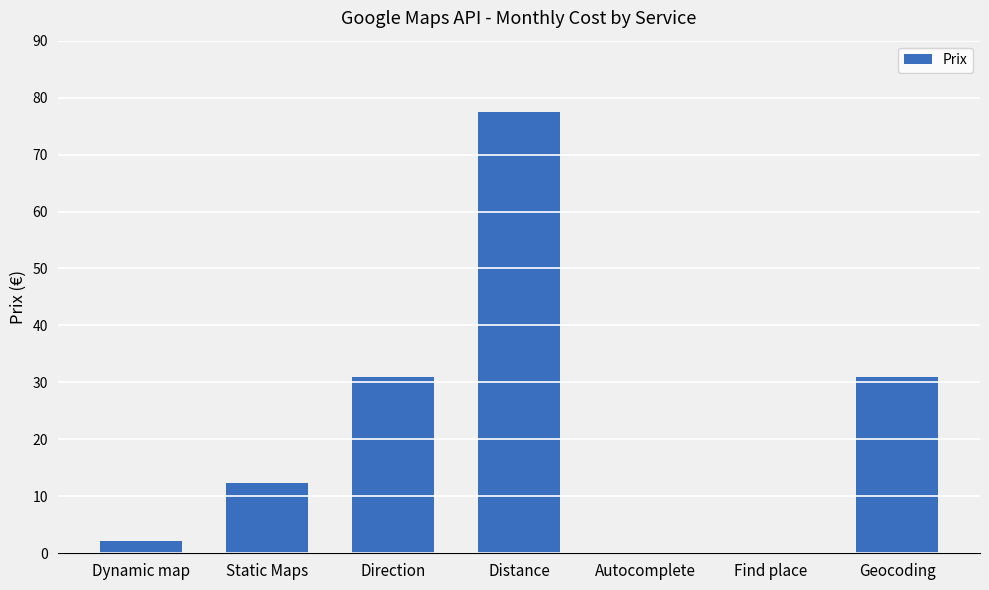

The value at Find place is 0.0. True or false?

True